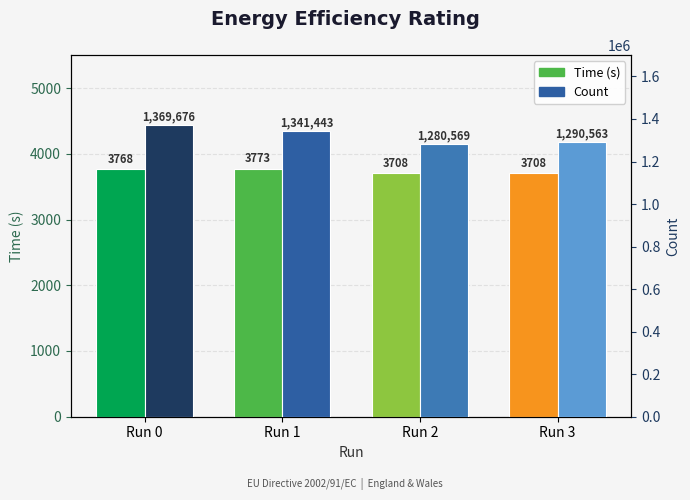

What is the difference between the second highest and minimum values in the Count series?

60874.0